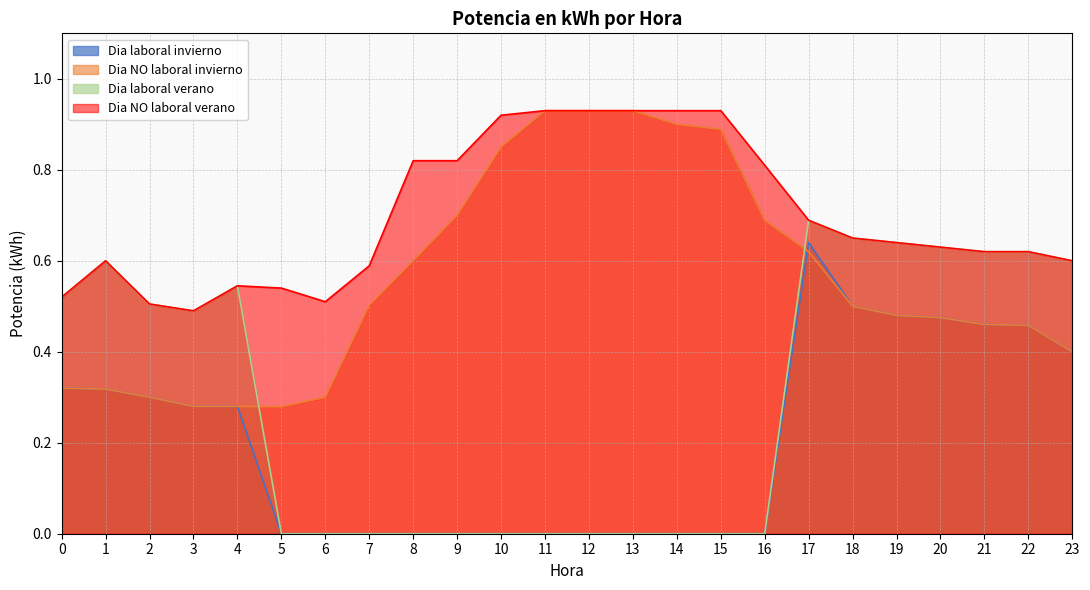

True or false: Dia laboral invierno has a value of 0.3 at 2.

True